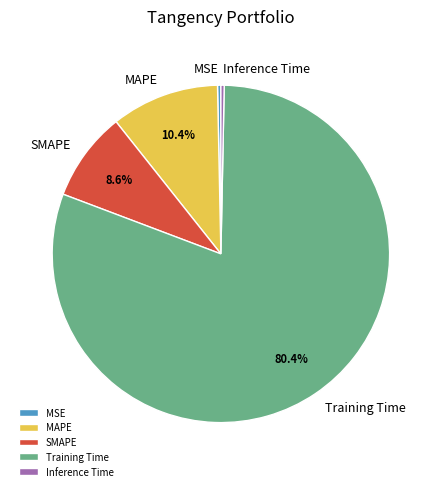

Which slice is the largest?

Training Time